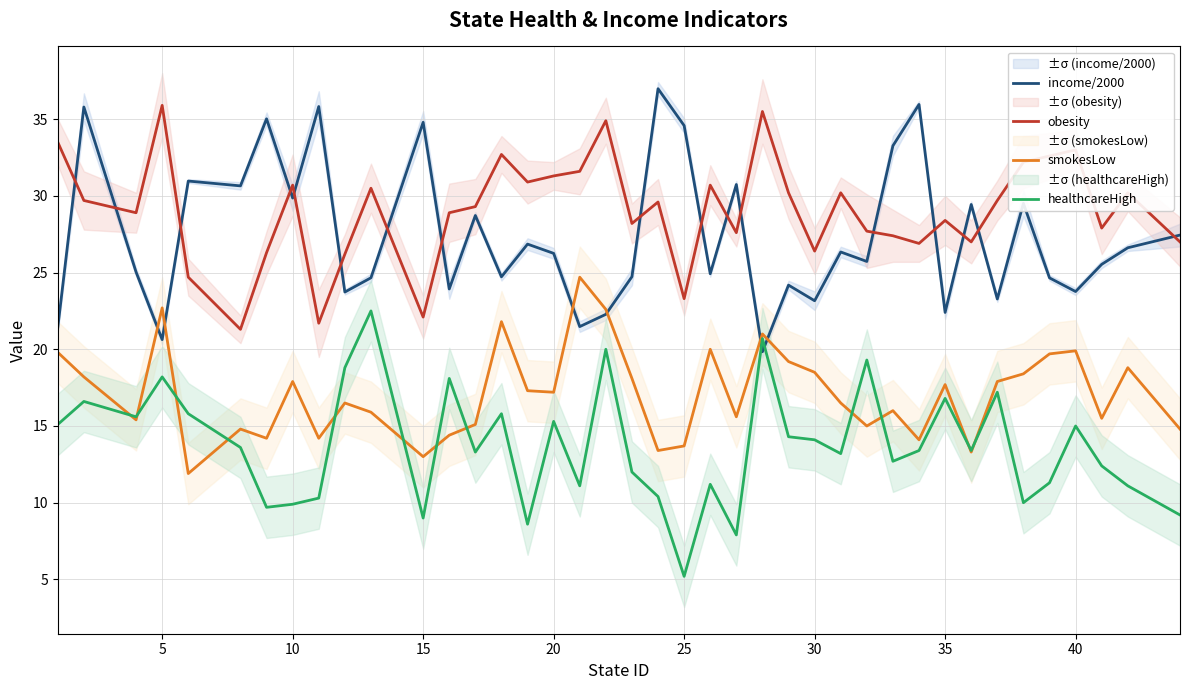

What is the average value of the smokesLow series?

17.1